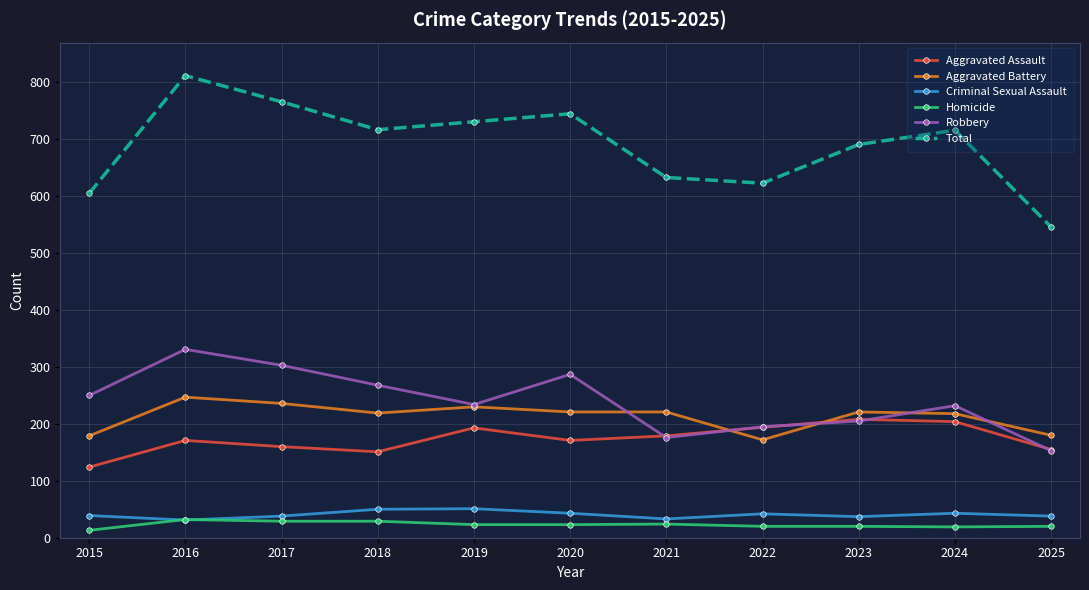

What is the difference between the maximum and second lowest values in the Robbery series?

155